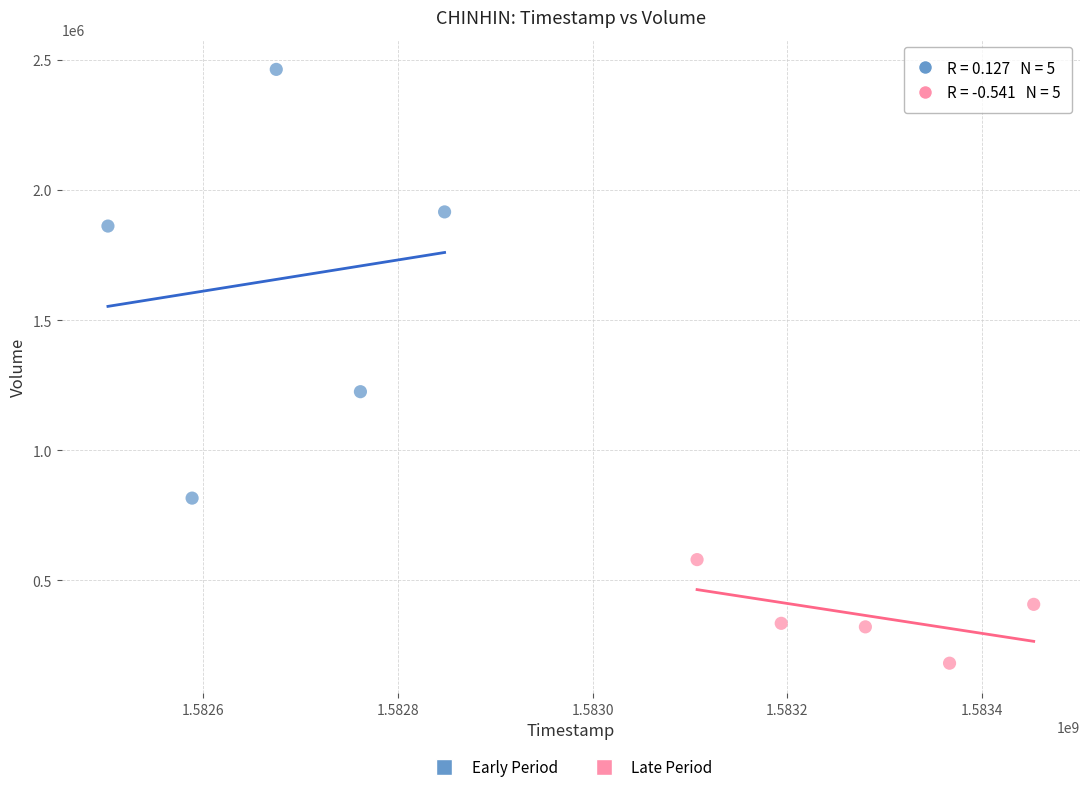

Which series has the largest Y range (max minus min)?

Early Period